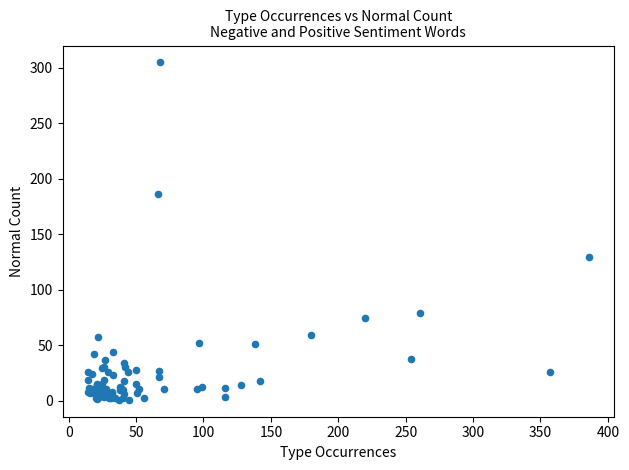

What Y value in the scatter plot is closest to 153?

130